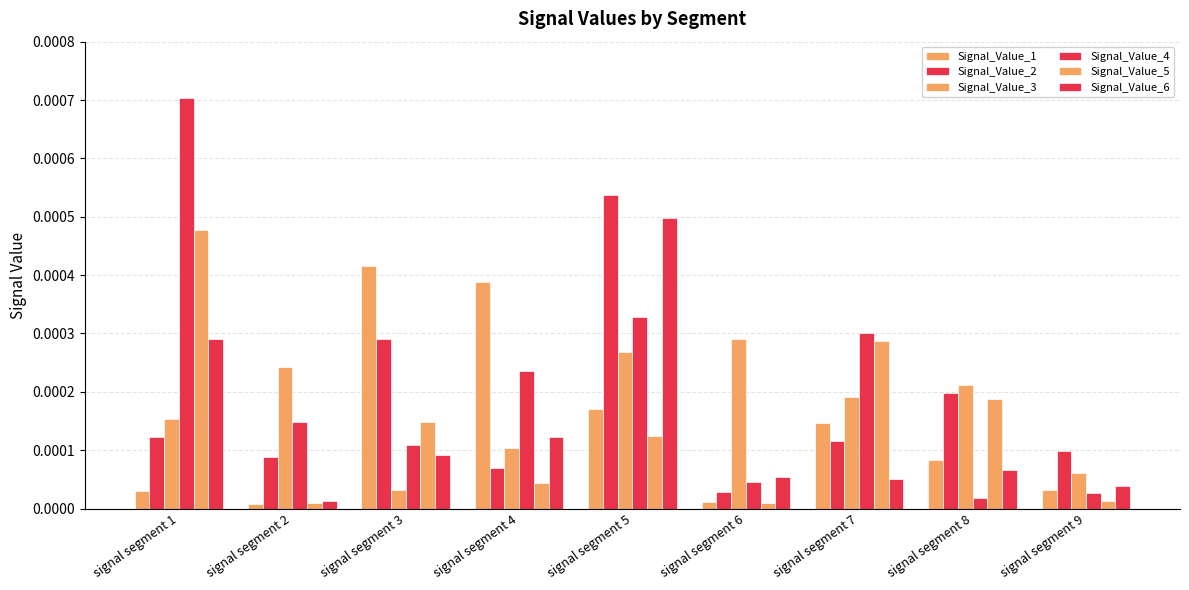

At which category does the chart reach its peak across all series?

signal segment 1